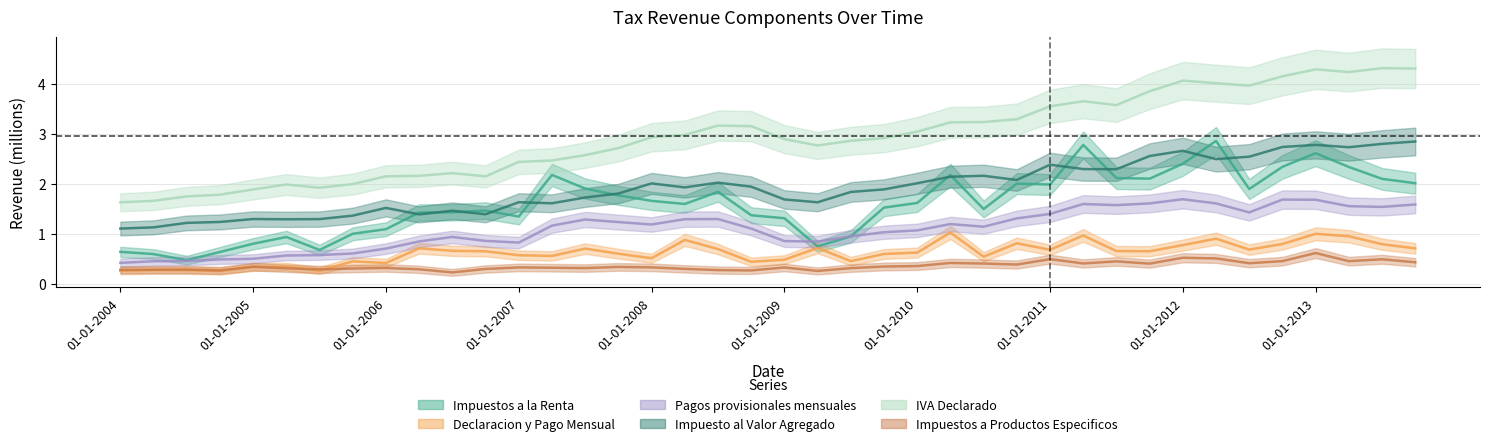

What is the label of the 33rd point from the left?

01-01-2012